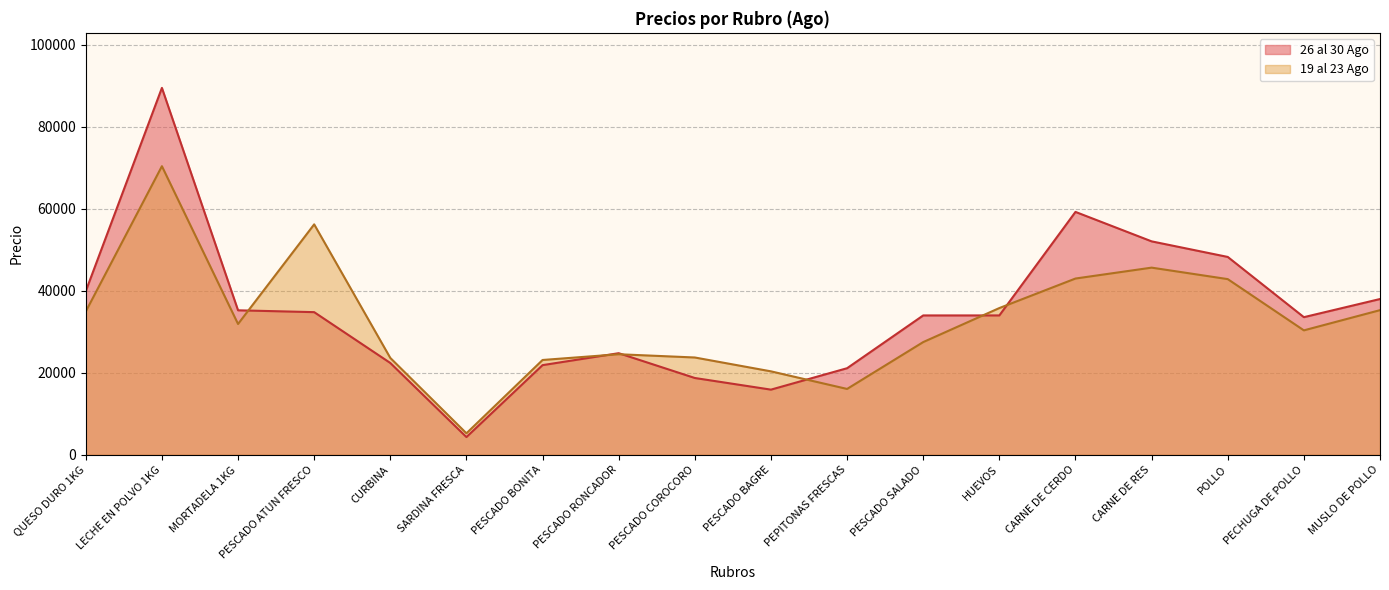

What is the difference between the maximum and minimum values in the 26 al 30 Ago series?

85167